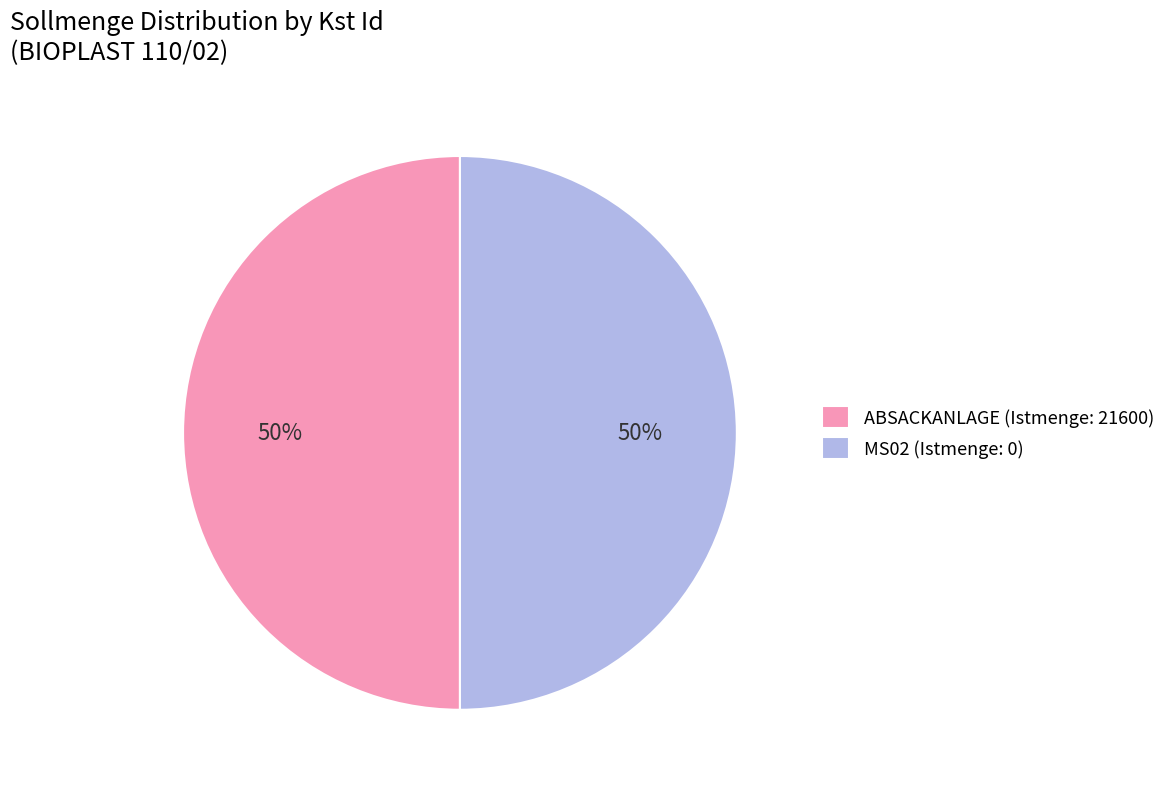

What is the ratio of the value at MS02 (Istmenge: 0) to the value at ABSACKANLAGE (Istmenge: 21600)?

1.0